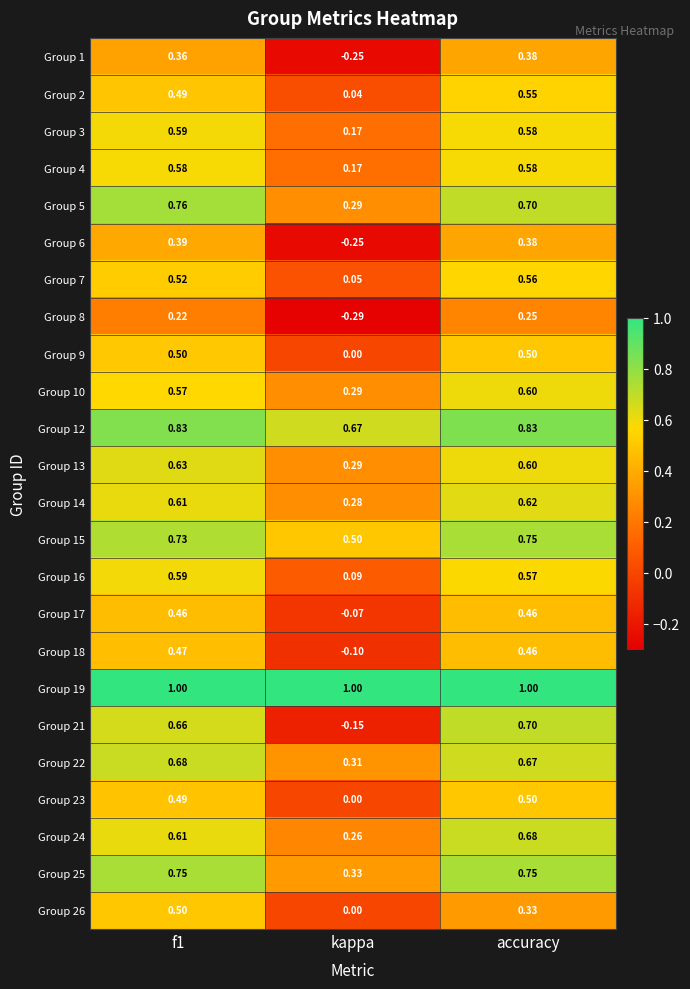

Where is Group 9 nearest to the value 0?

kappa